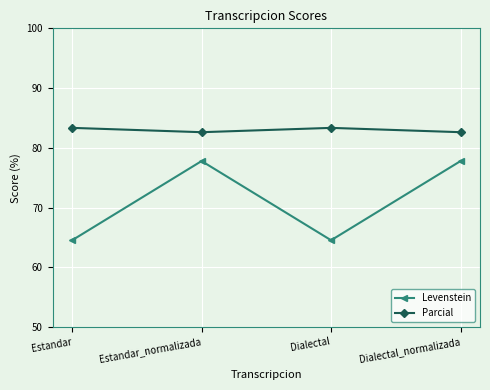

Reading left to right, extract all data points from this chart.

Levenstein: 64.5	77.8	64.5	77.8
Parcial: 83.3	82.6	83.3	82.6